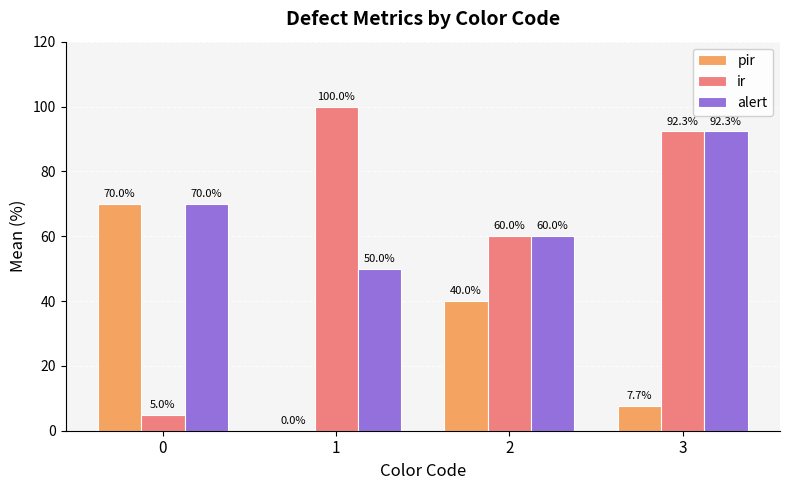

Are the bars horizontal?

No